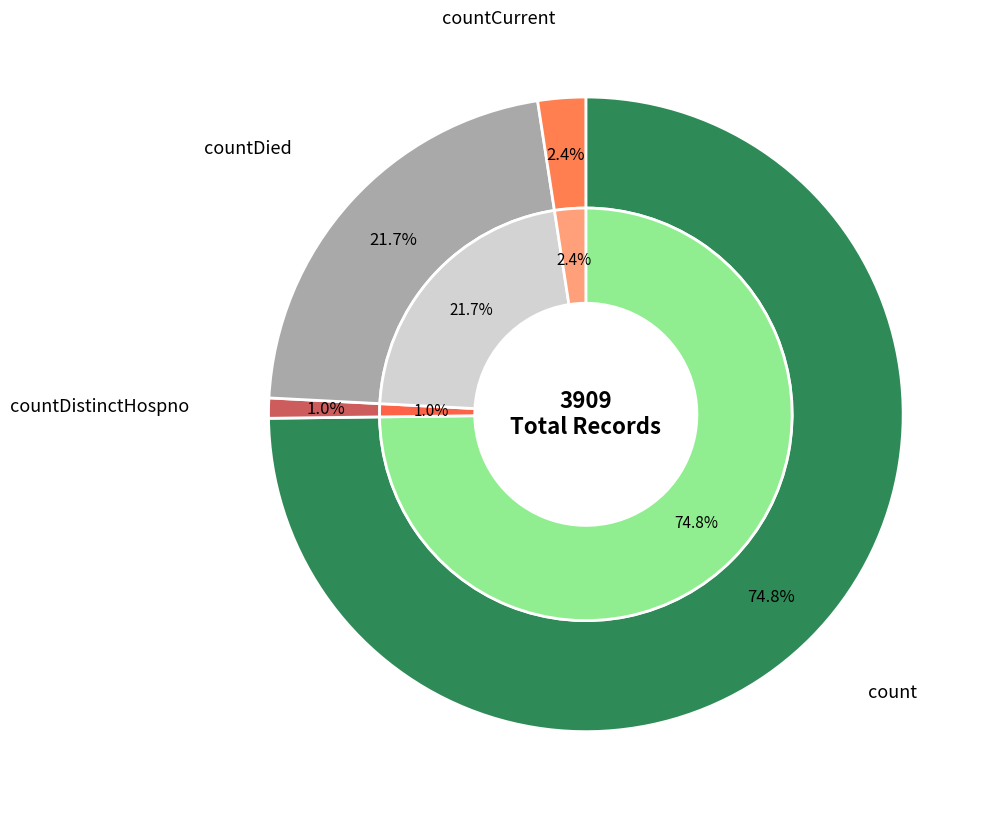

To the nearest percent, what portion does countDistinctHospno represent?

1%